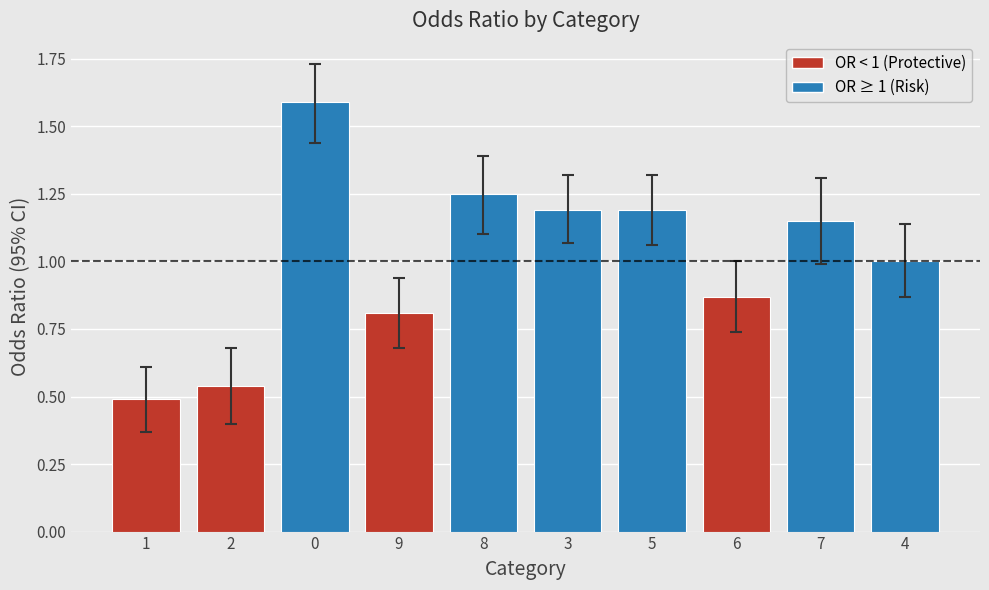

What is the label of the 4th bar from the right?

5